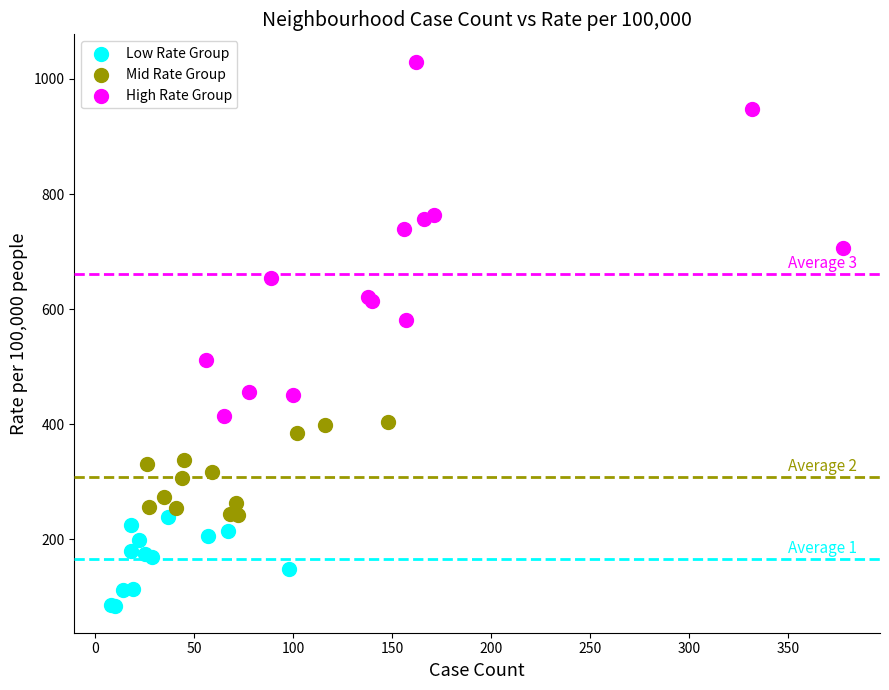

Which series has the widest spread of Y values?

High Rate Group